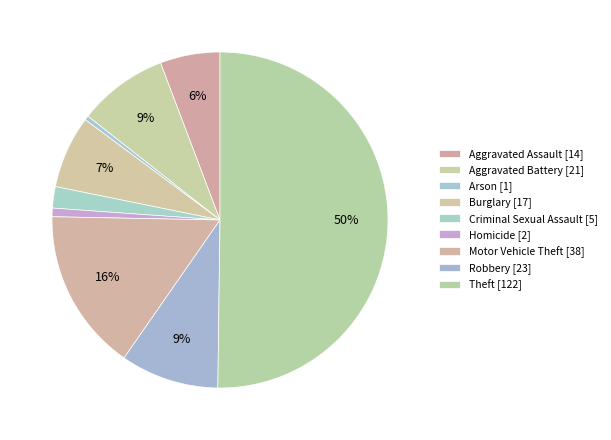

Combined, do Arson and Motor Vehicle Theft account for over 50%?

No